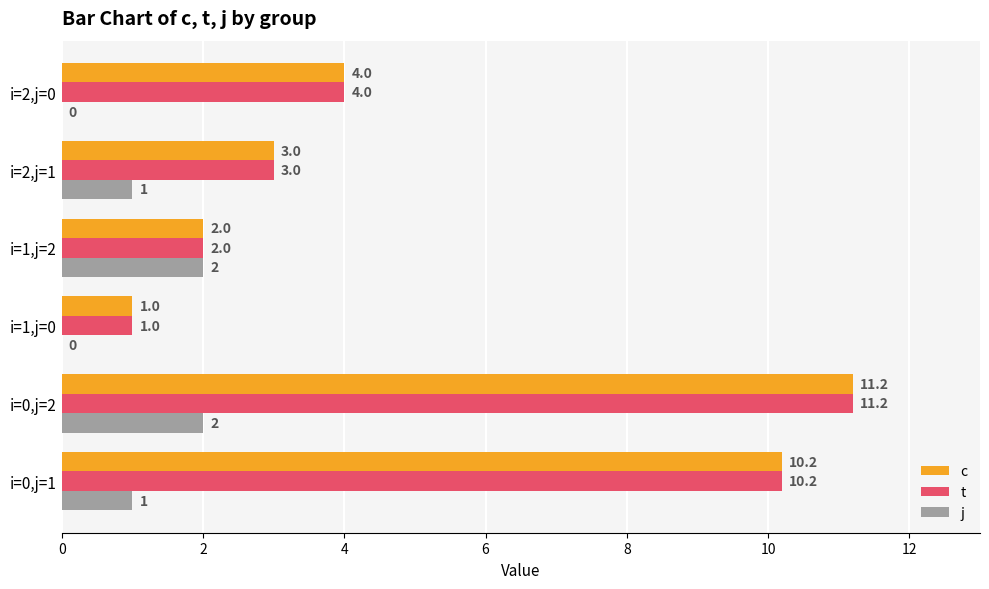

True or false: j has a value of 1.0 at i=2,j=1.

True